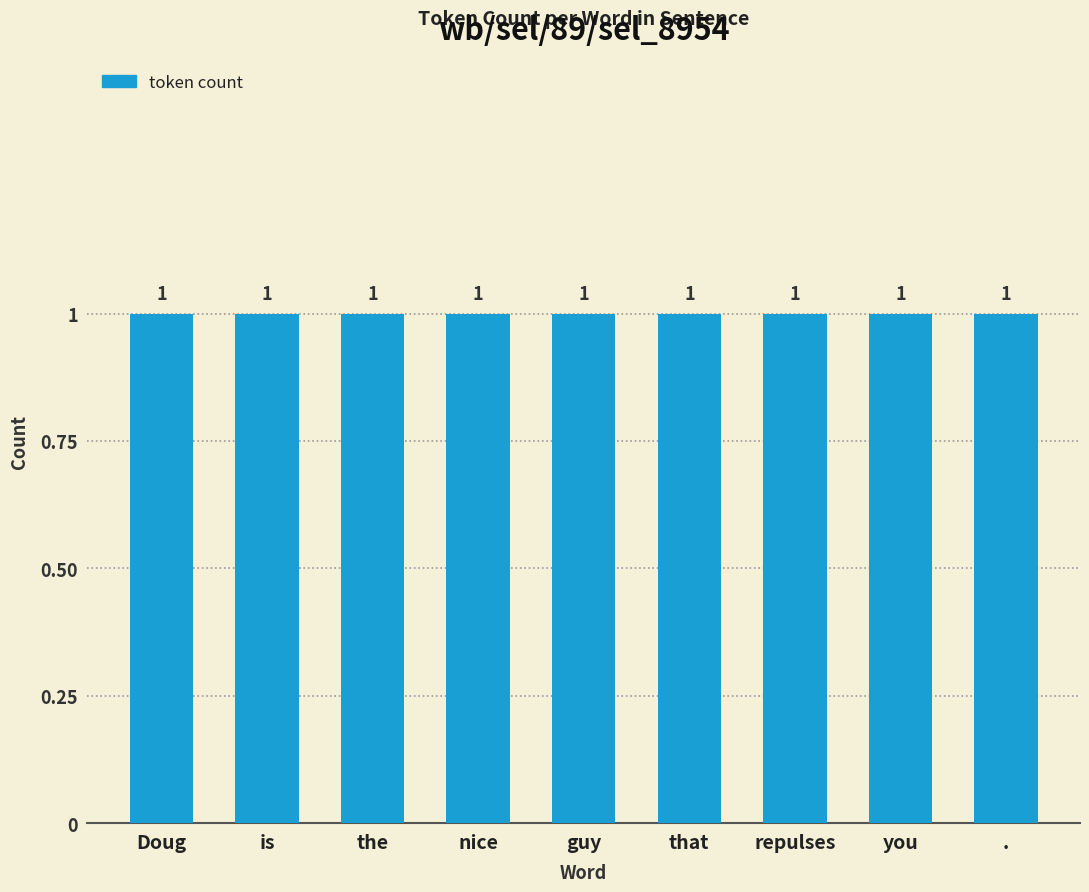

How many categories are shown in the chart?

9